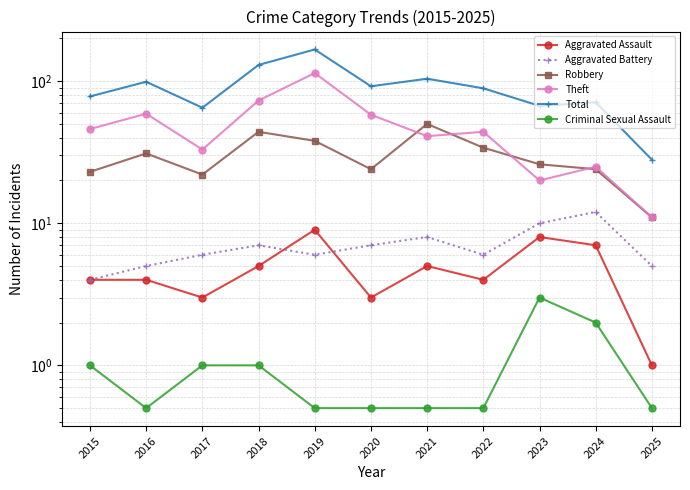

True or false: Aggravated Assault has a value of 10.3 at 2024.

False